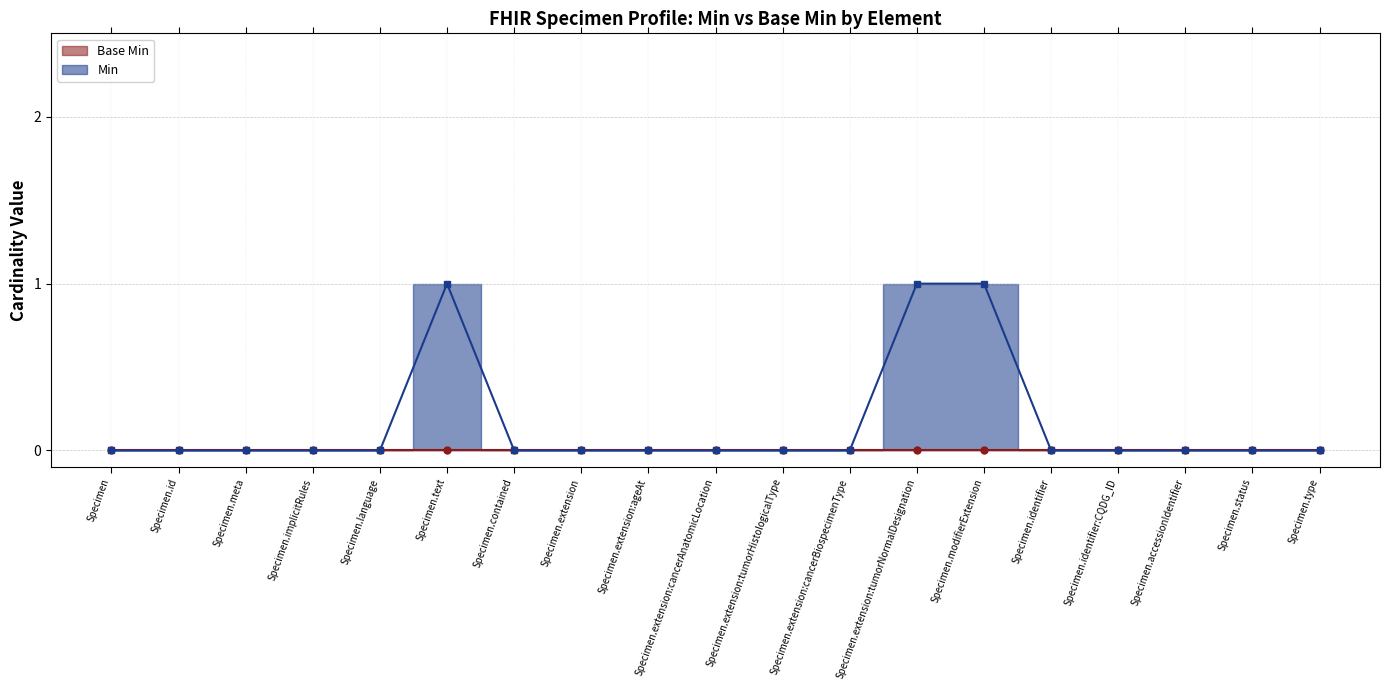

Reading left to right, list all the values displayed in this chart.

0	0	0	0	0	1	0	0	0	0	0	0	1	1	0	0	0	0	0